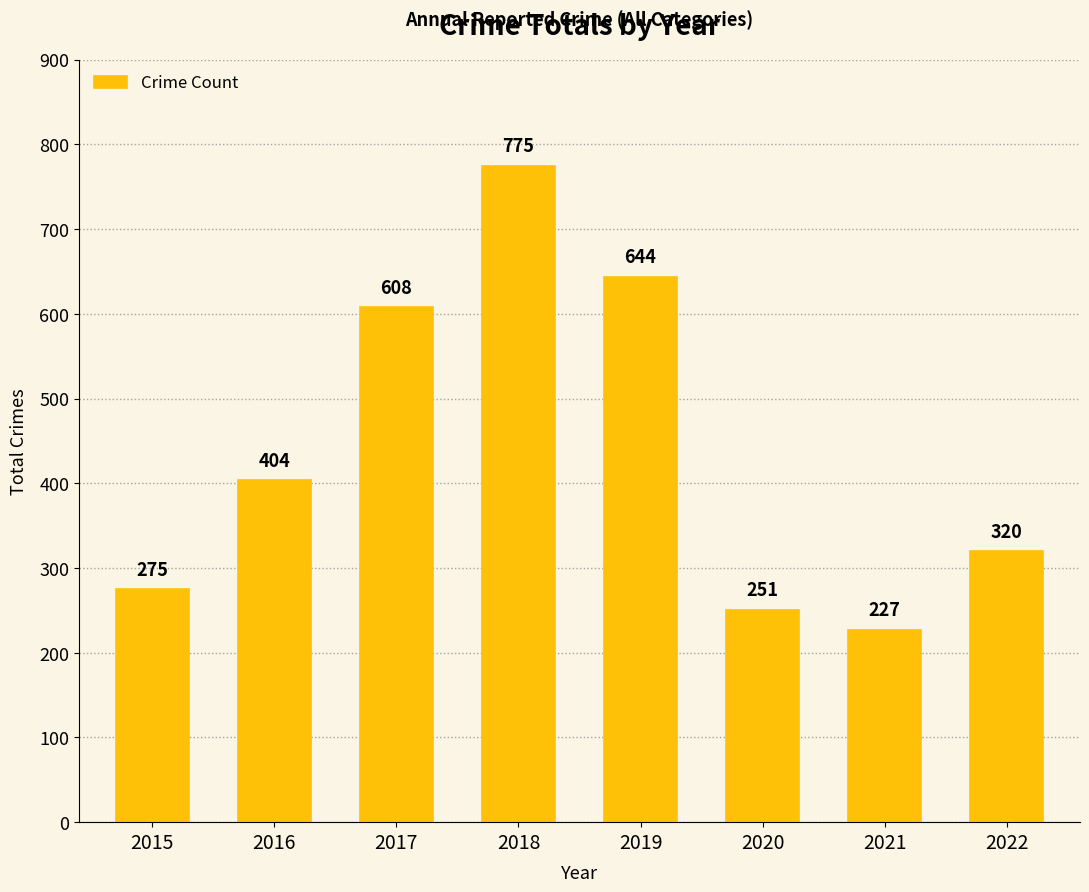

List the labels in order of value, largest first.

2018, 2019, 2017, 2016, 2022, 2015, 2020, 2021